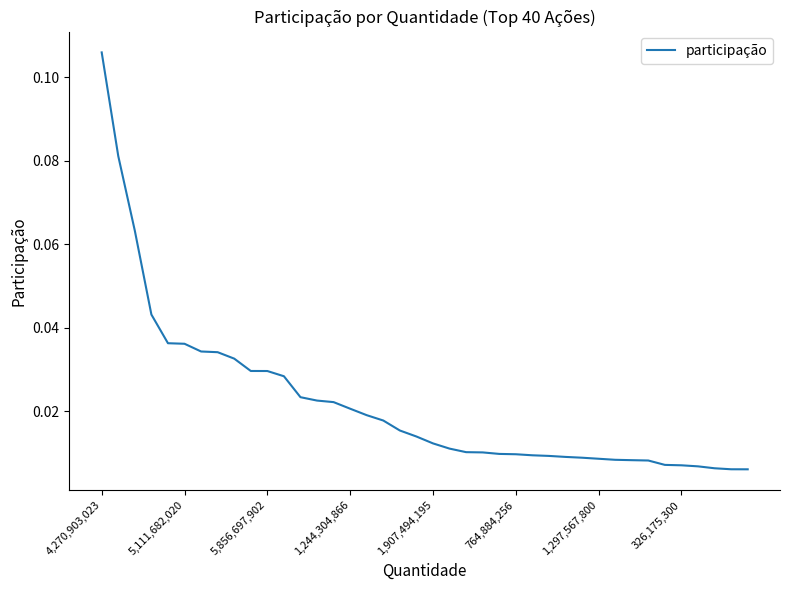

Which category has the highest value across all series?

4,270,903,023